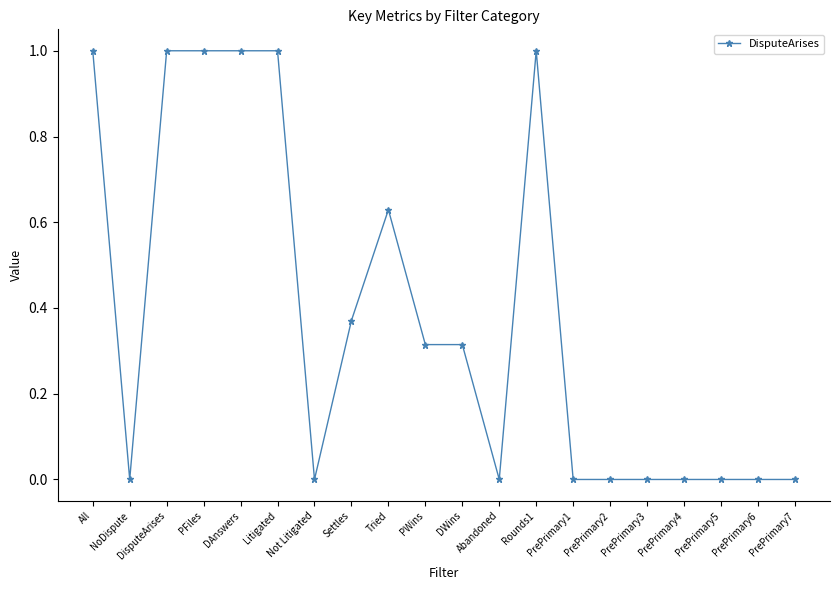

The chart shows a value of 0.6 at Rounds1. True or false?

False